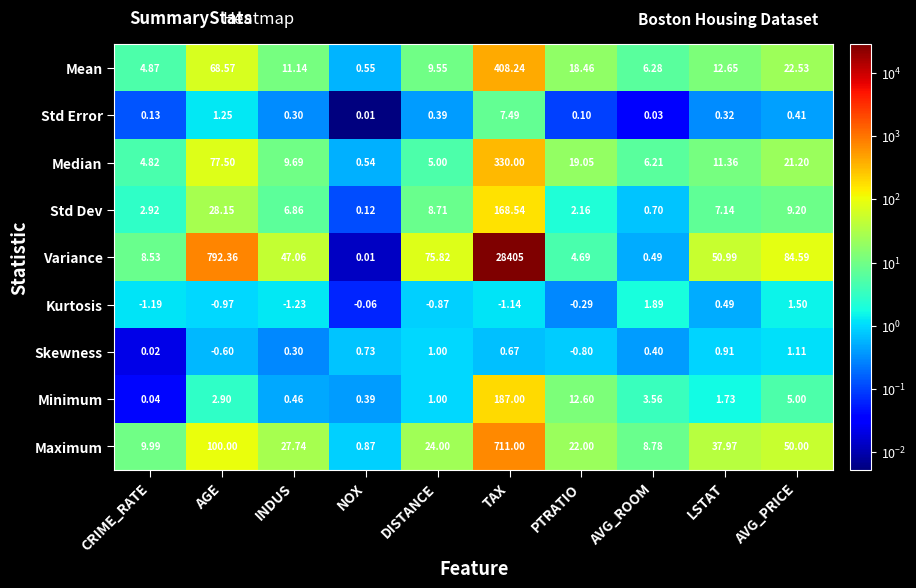

Rank the categories by Mean value from highest to lowest.

TAX, AGE, AVG_PRICE, PTRATIO, LSTAT, INDUS, DISTANCE, AVG_ROOM, CRIME_RATE, NOX